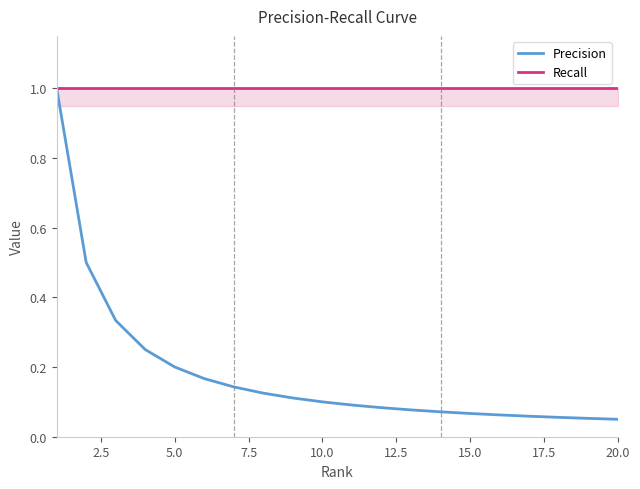

How many lines are shown in the chart?

2